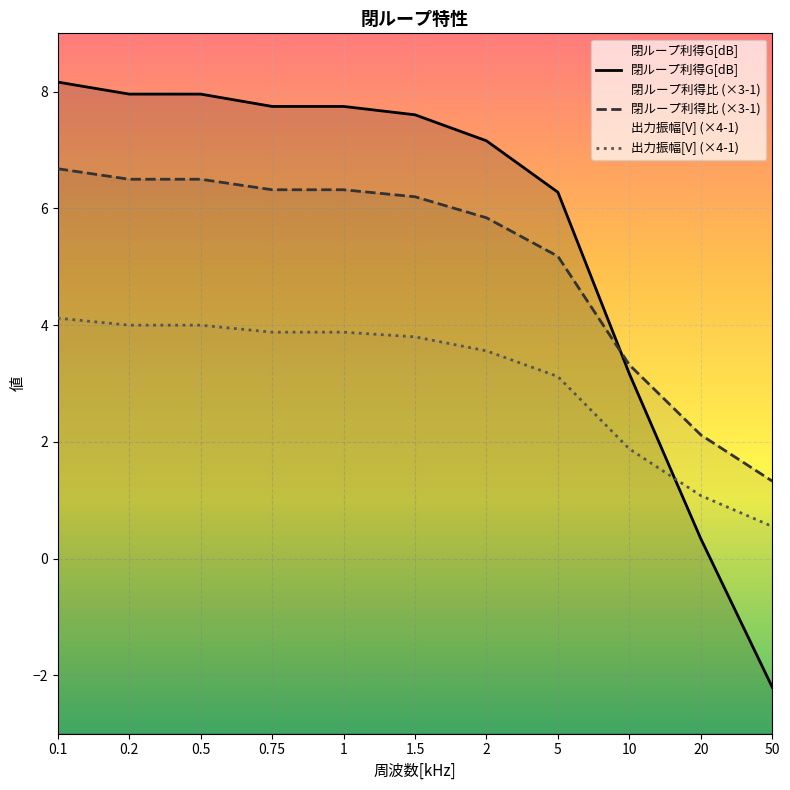

Reading left to right, what are all the values shown in this chart?

閉ループ利得G[dB]: 0.1=8.2	0.2=8.0	0.5=8.0	0.75=7.7	1=7.7	1.5=7.6	2=7.2	5=6.3	10=3.2	20=0.3	50=-2.2
閉ループ利得比: 0.1=6.7	0.2=6.5	0.5=6.5	0.75=6.3	1=6.3	1.5=6.2	2=5.8	5=5.2	10=3.3	20=2.1	50=1.3
出力振幅[V]: 0.1=4.1	0.2=4.0	0.5=4.0	0.75=3.9	1=3.9	1.5=3.8	2=3.6	5=3.1	10=1.9	20=1.1	50=0.6